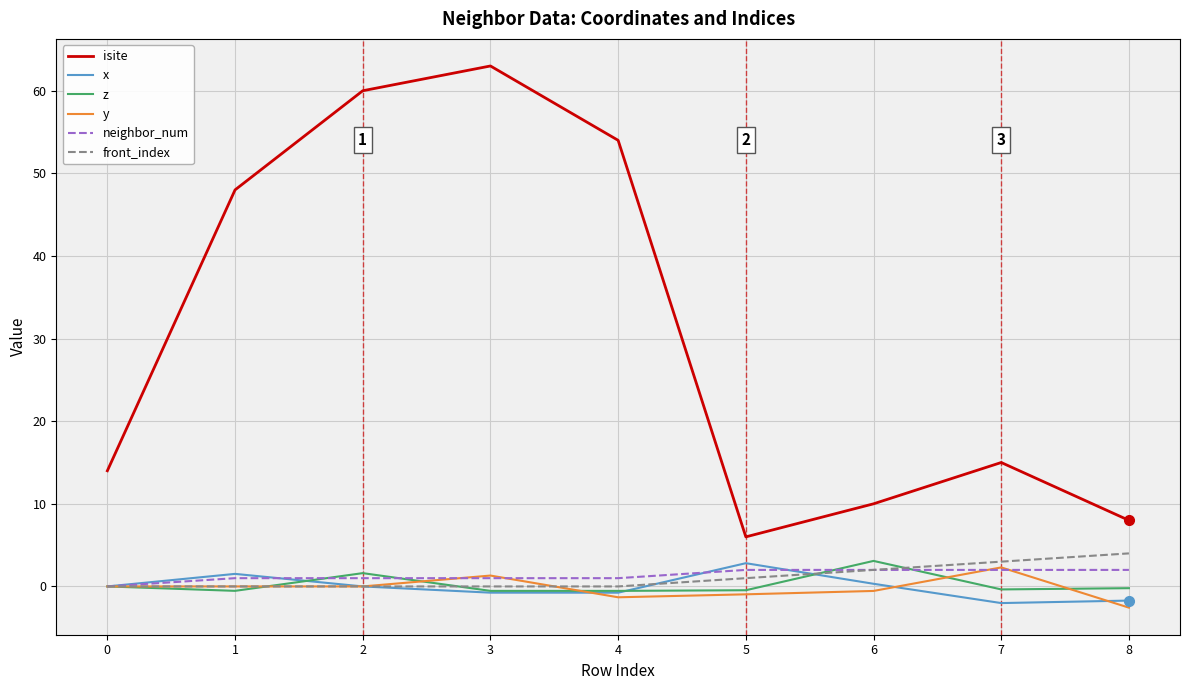

What is the sum of all front_index values?

10.0